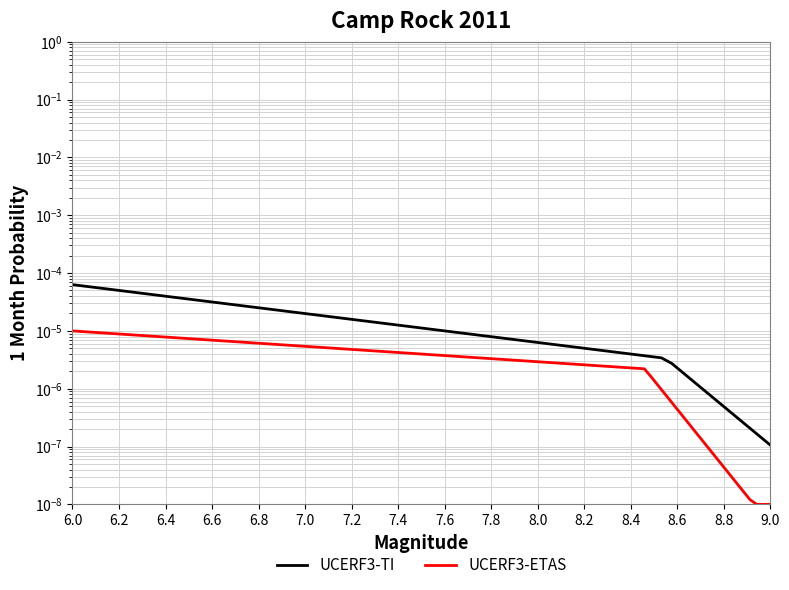

The value of UCERF3-ETAS at 22 is 0.0. True or false?

False